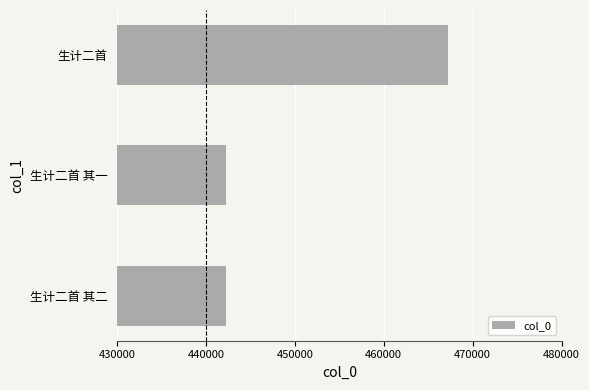

What is the sum of the values at 生计二首 and 生计二首 其一?

909554